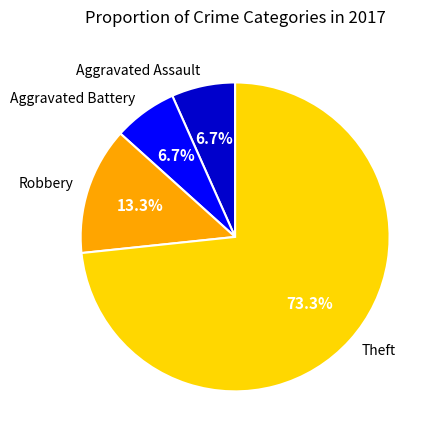

Which has a higher value, Aggravated Battery or Theft?

Theft